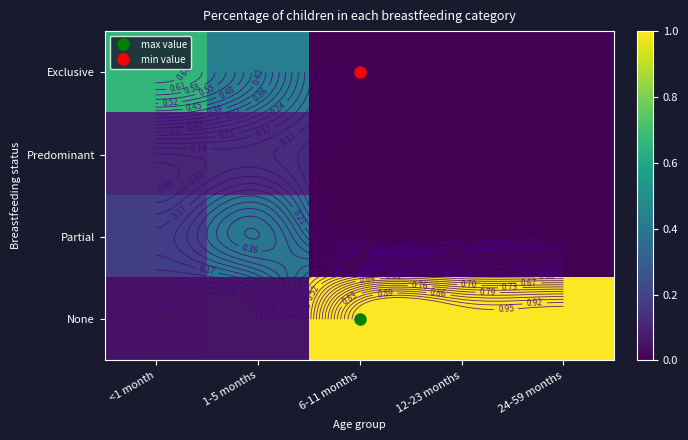

True or false: Partial has a value of -0.2 at 12-23 months.

False